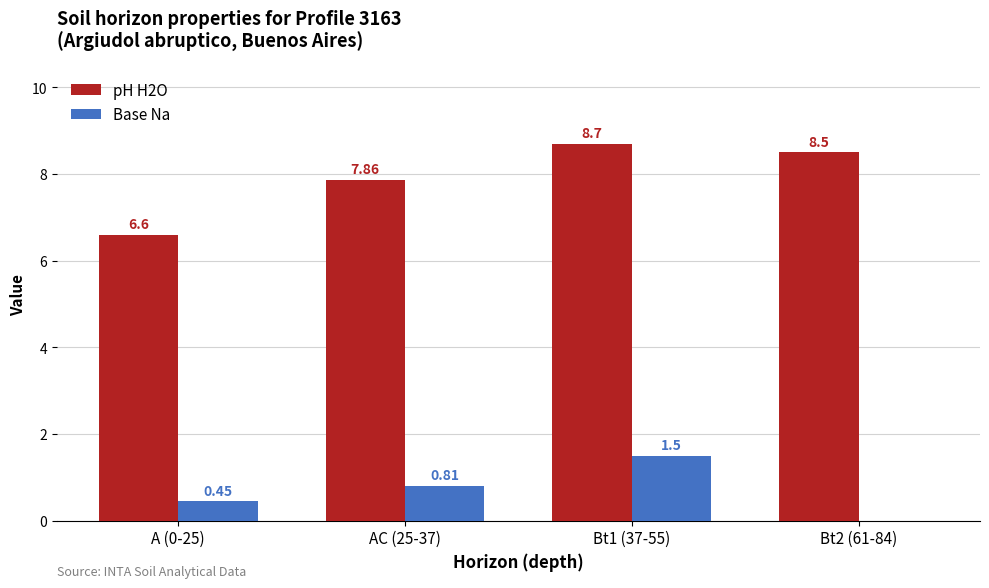

What is the sum of all Base Na values?

2.8